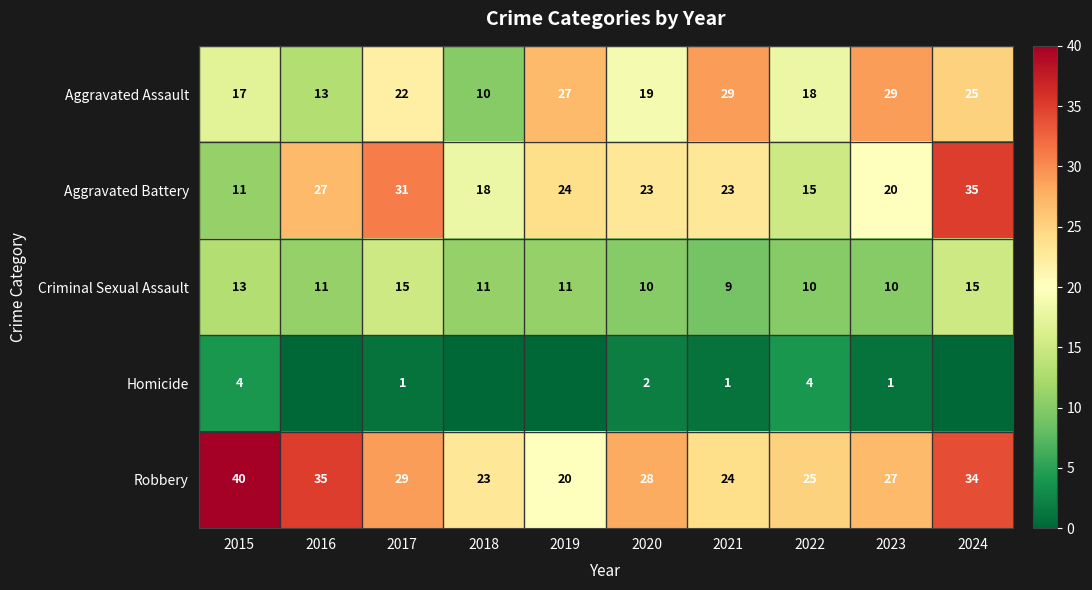

At which label is Aggravated Assault closest to 19?

2020